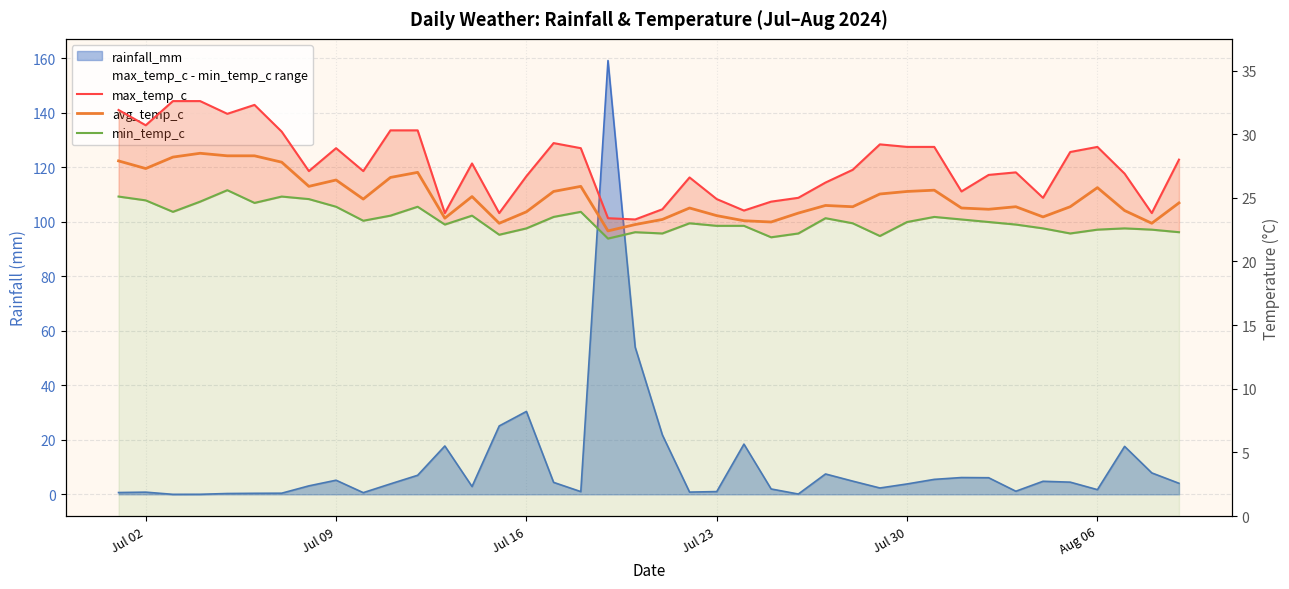

True or false: max_temp_c and avg_temp_c cross at least once.

False